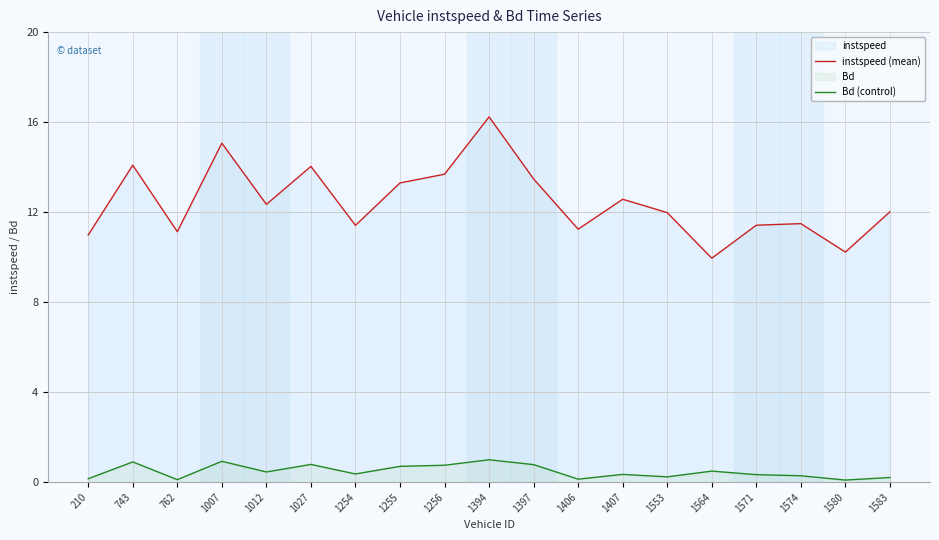

What is the value of the instspeed (mean) point at the 8th from the left?

13.3